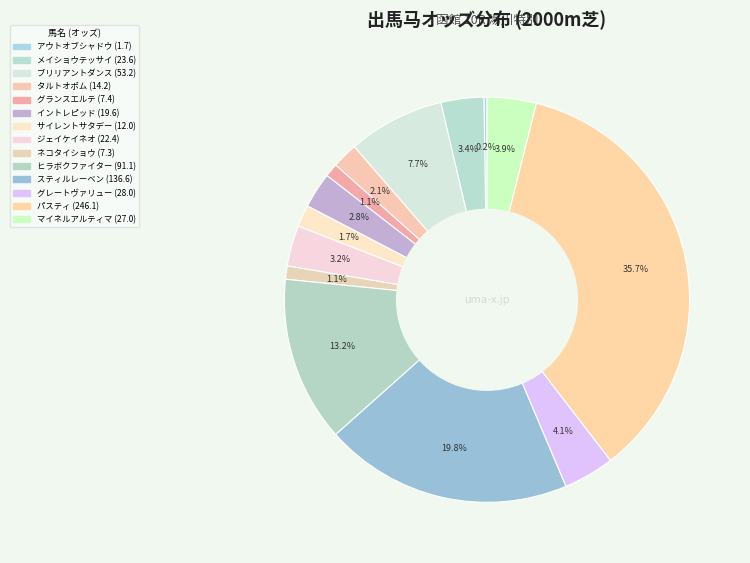

Count the number of slices in the pie.

14